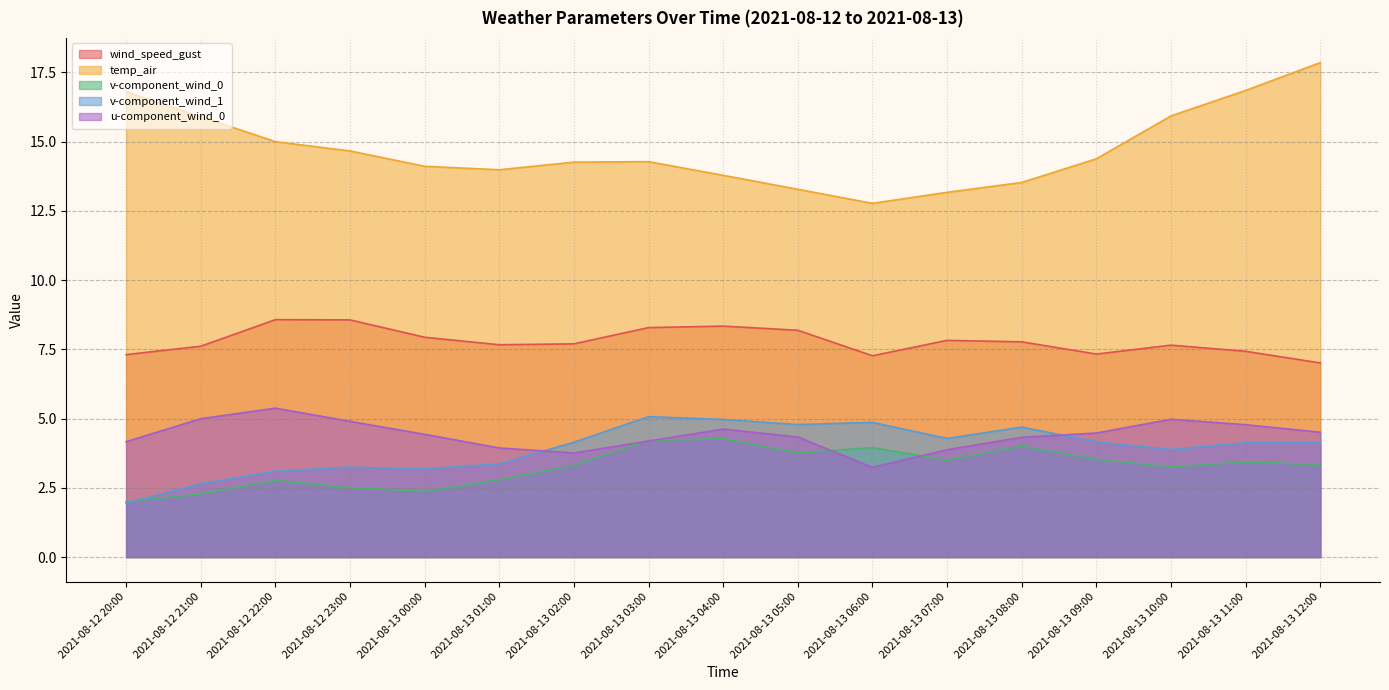

In v-component_wind_1, how many points are lower than both neighbors (excluding endpoints)?

4